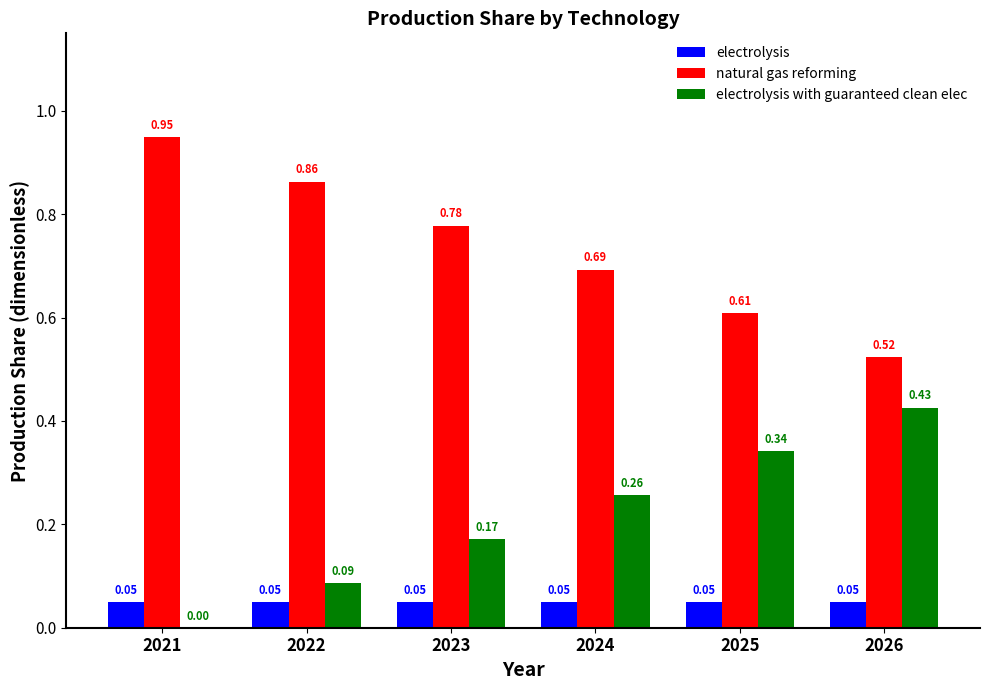

Which series has the largest total across all categories?

natural gas reforming